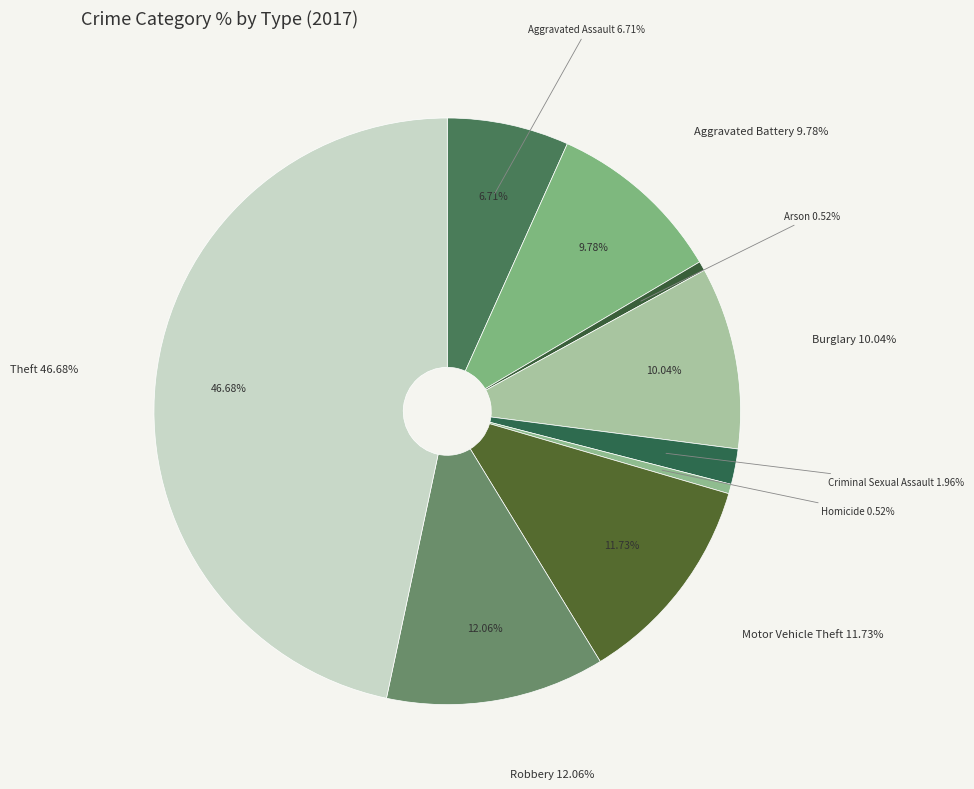

Count the number of slices in the pie.

9